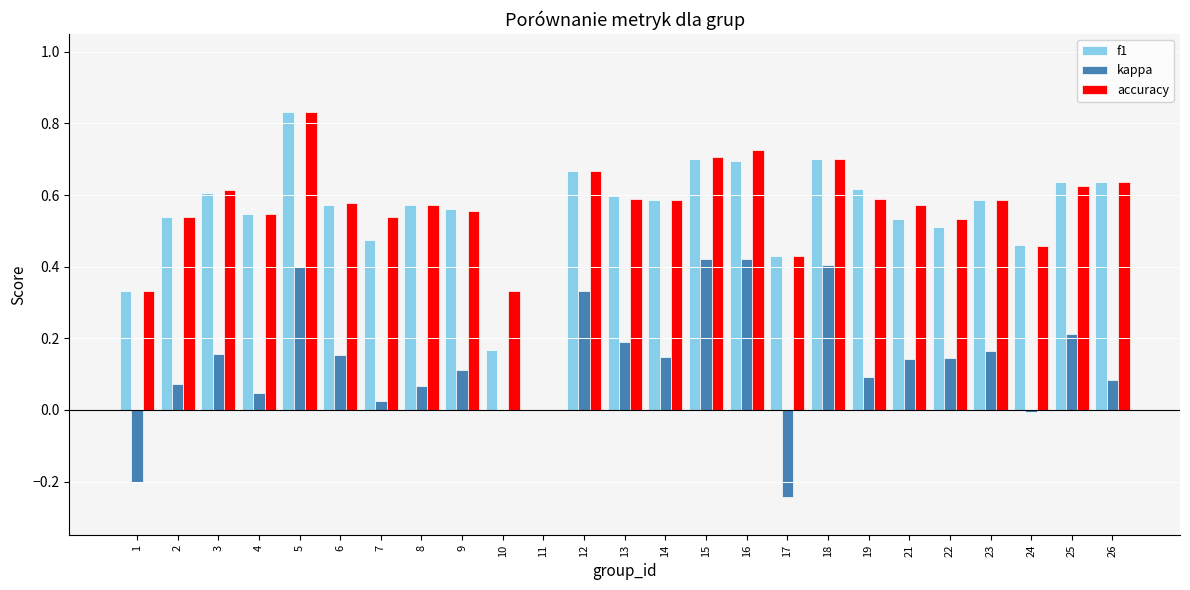

At which category does the chart reach its peak across all series?

5